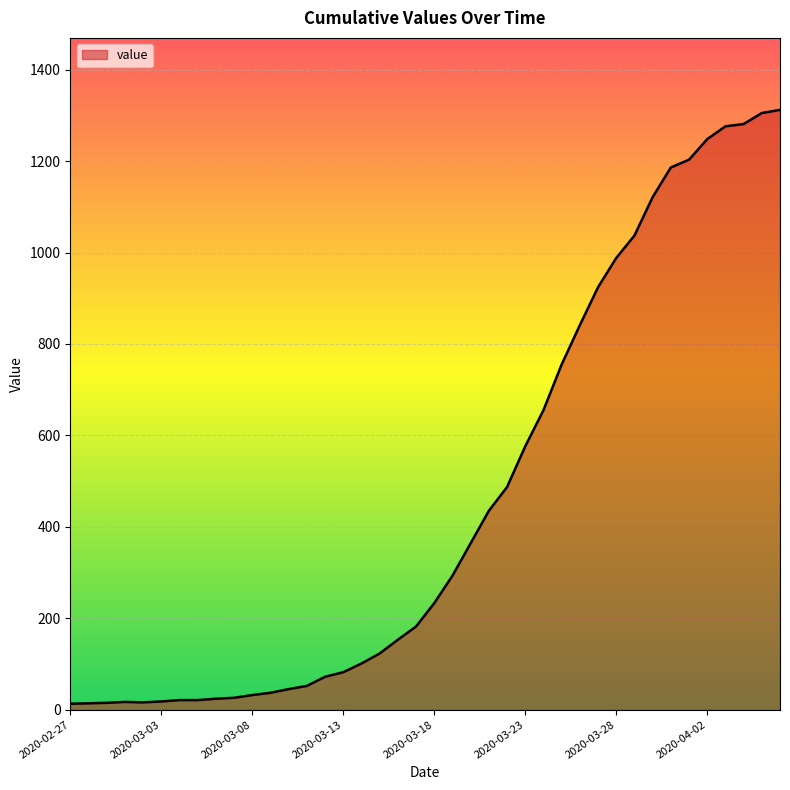

What is the difference between the maximum and minimum values?

1299